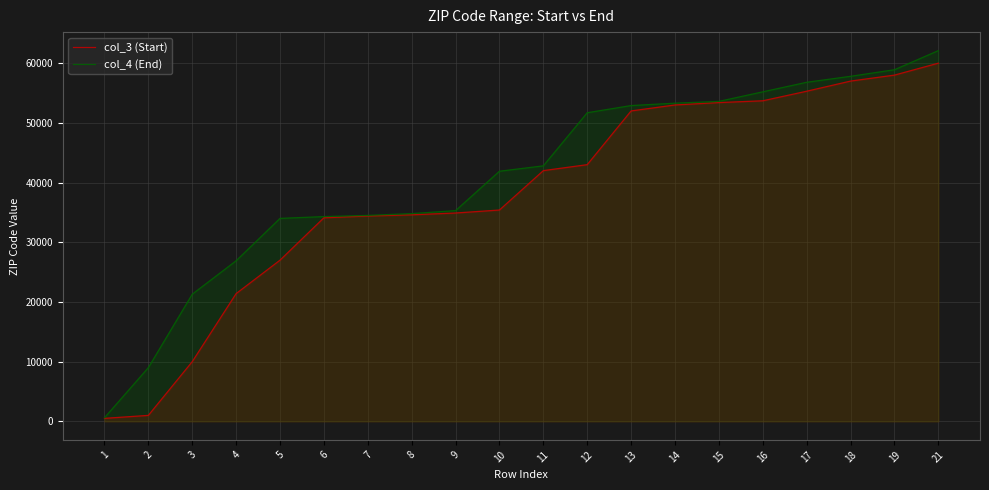

How many data points does each series have?

20